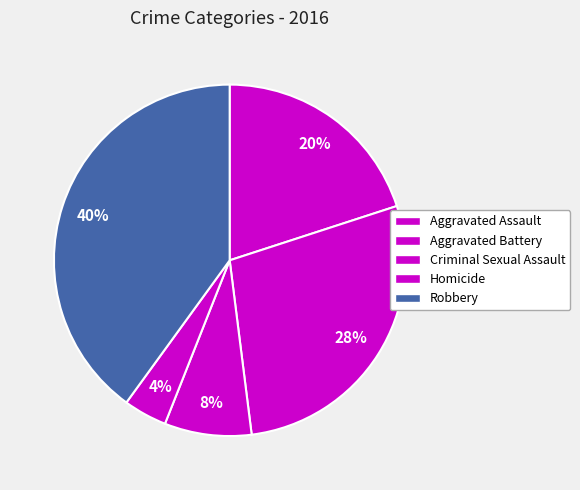

Between Homicide and Aggravated Assault, which is larger?

Aggravated Assault